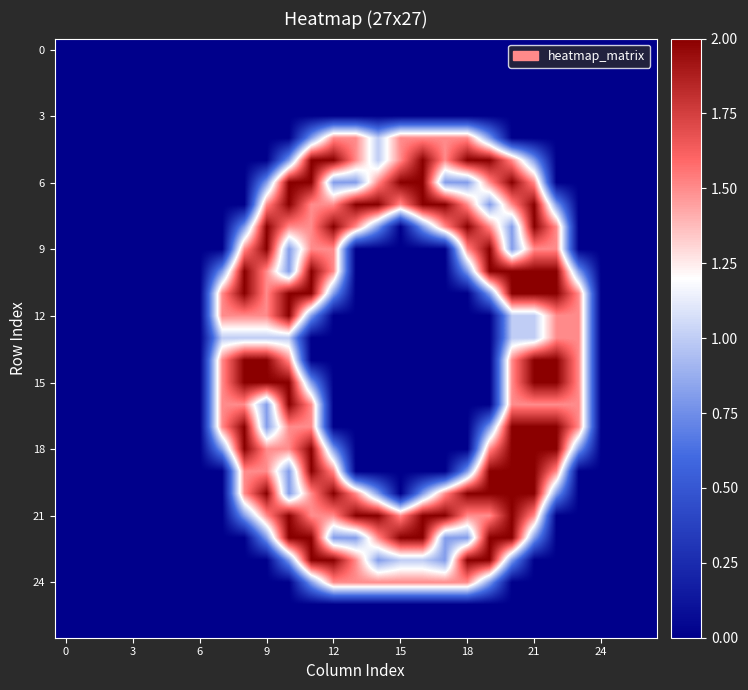

At which category is the sum across all series the highest?

20